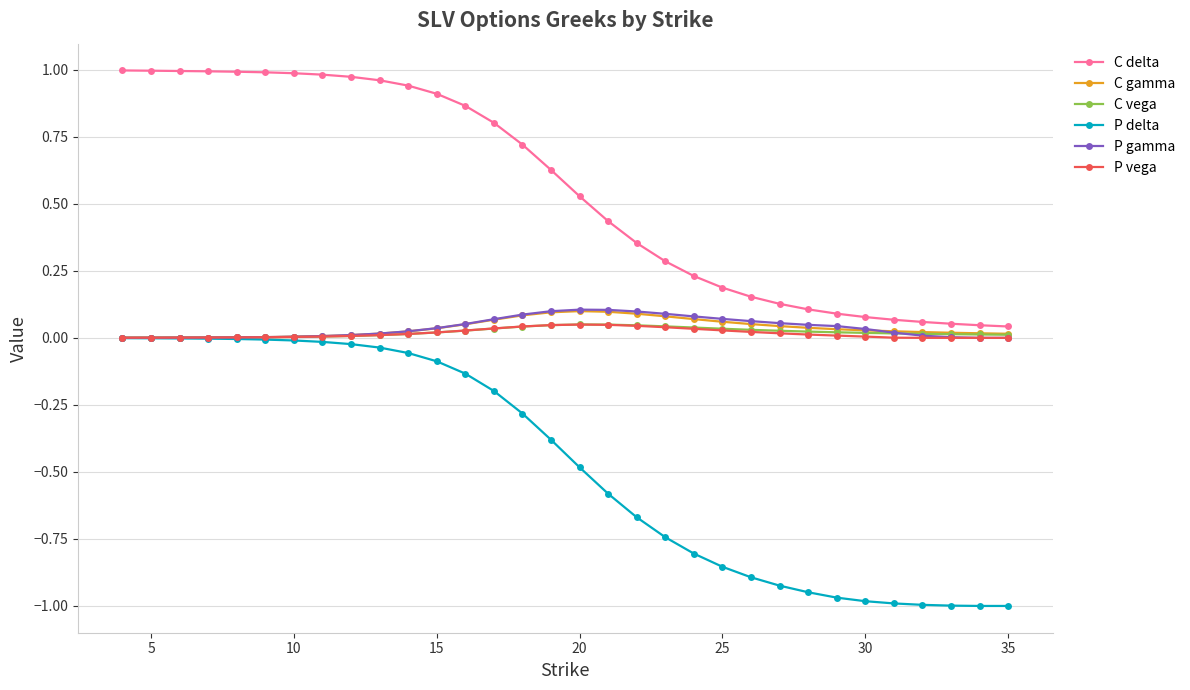

True or false: P vega has more than 0 points higher than both neighbors.

True